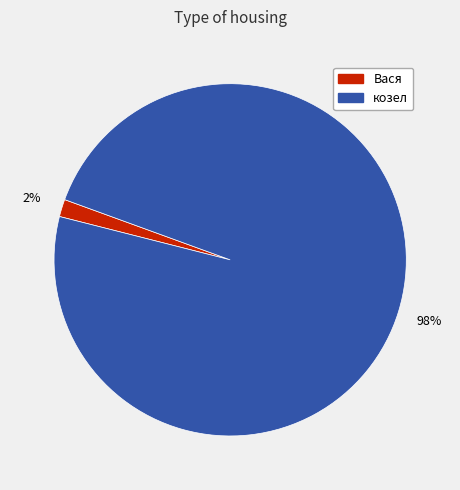

The Вася slice represents 2% of the pie. True or false?

True